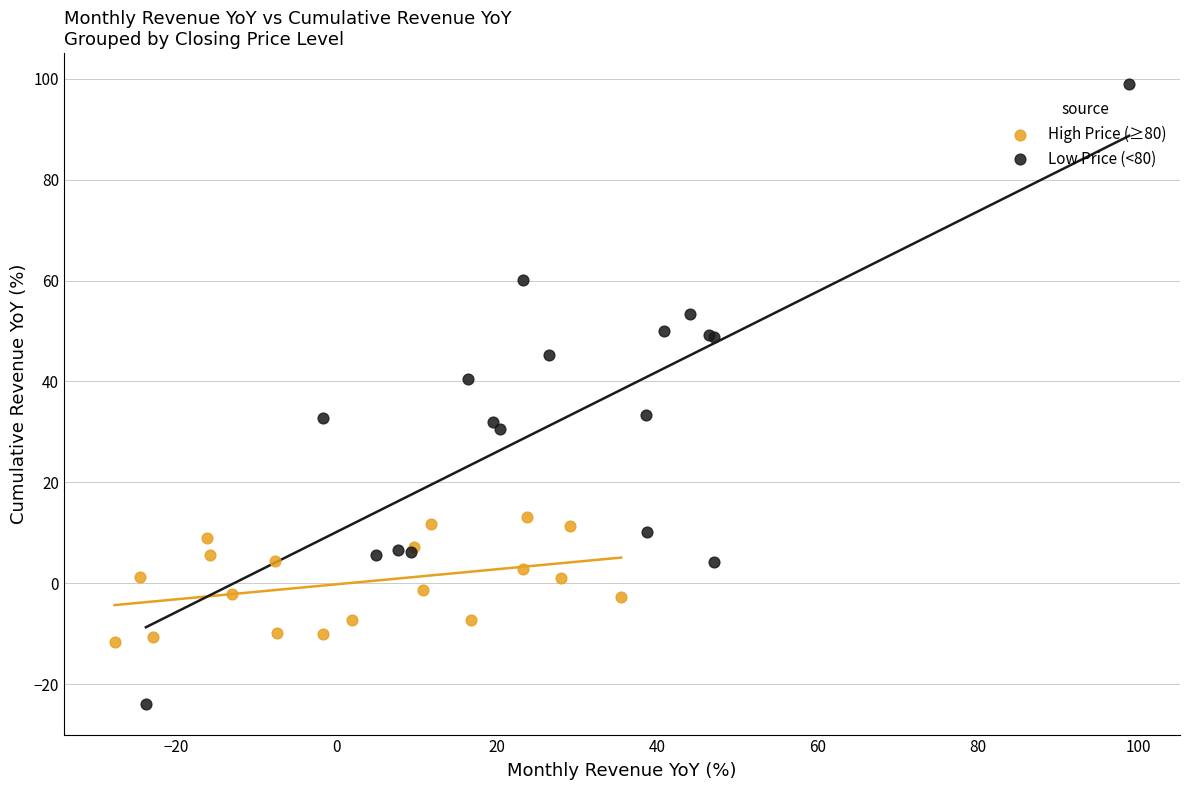

Which series has the widest spread of Y values?

Low Price (<80)